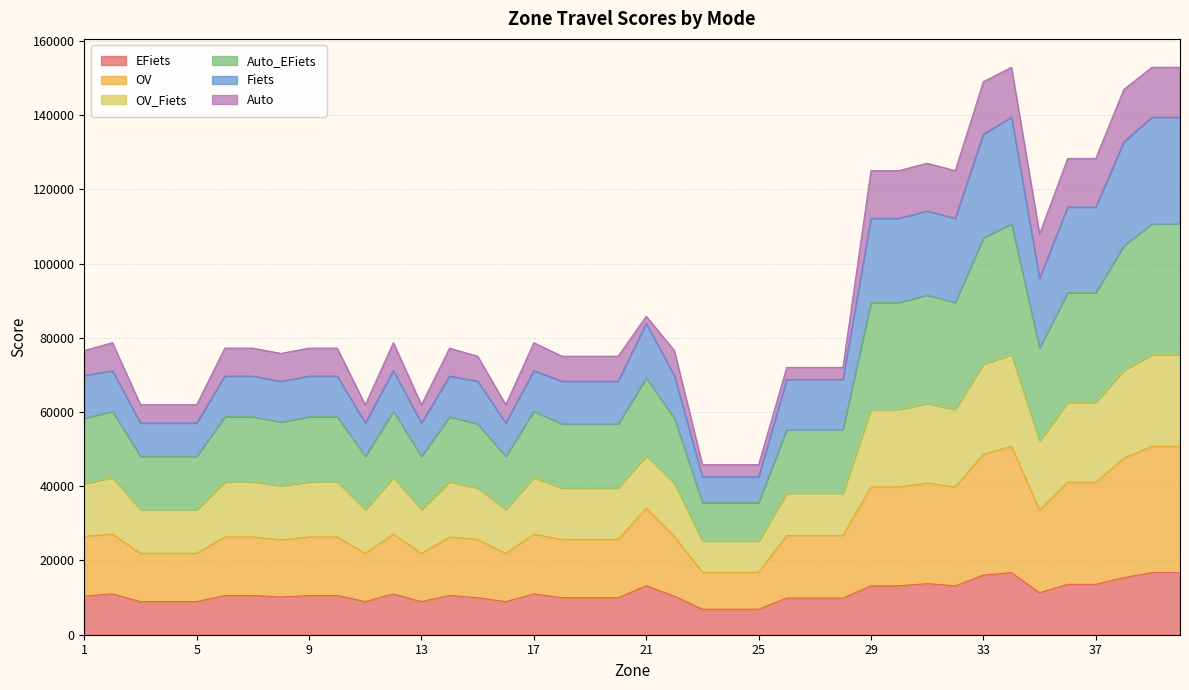

Does the chart have visible grid lines?

Yes